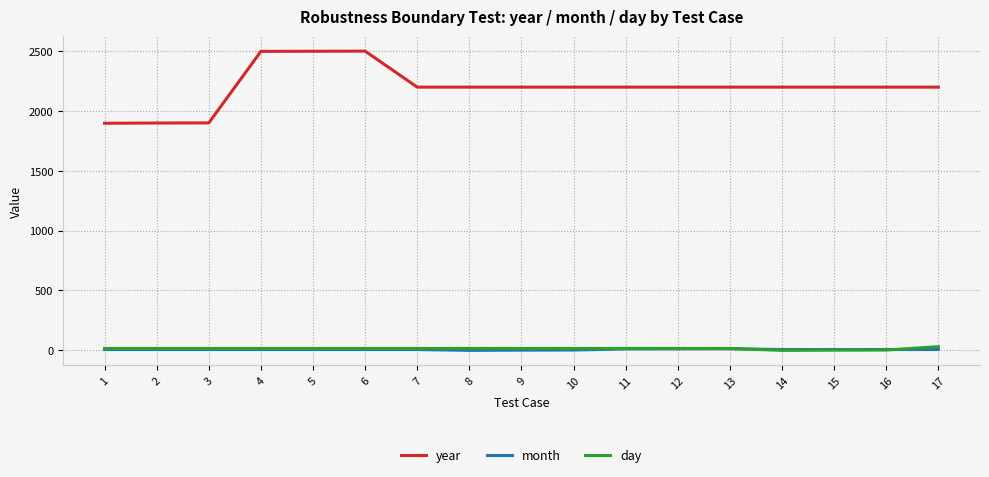

What is the difference between the maximum and minimum values in the day series?

31